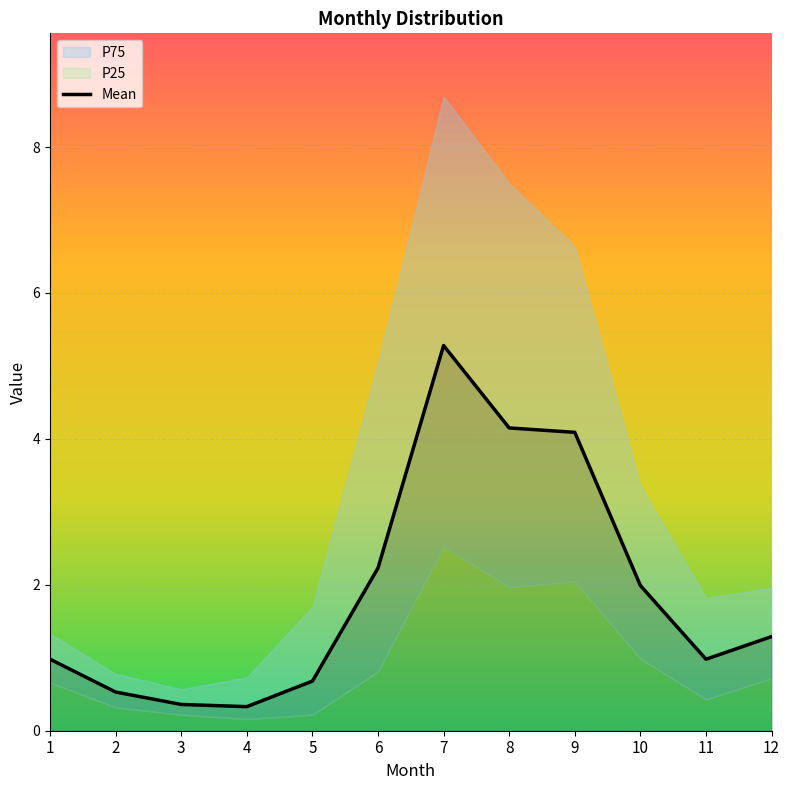

Rank the series by their maximum value, from highest to lowest.

P75, Mean, P25